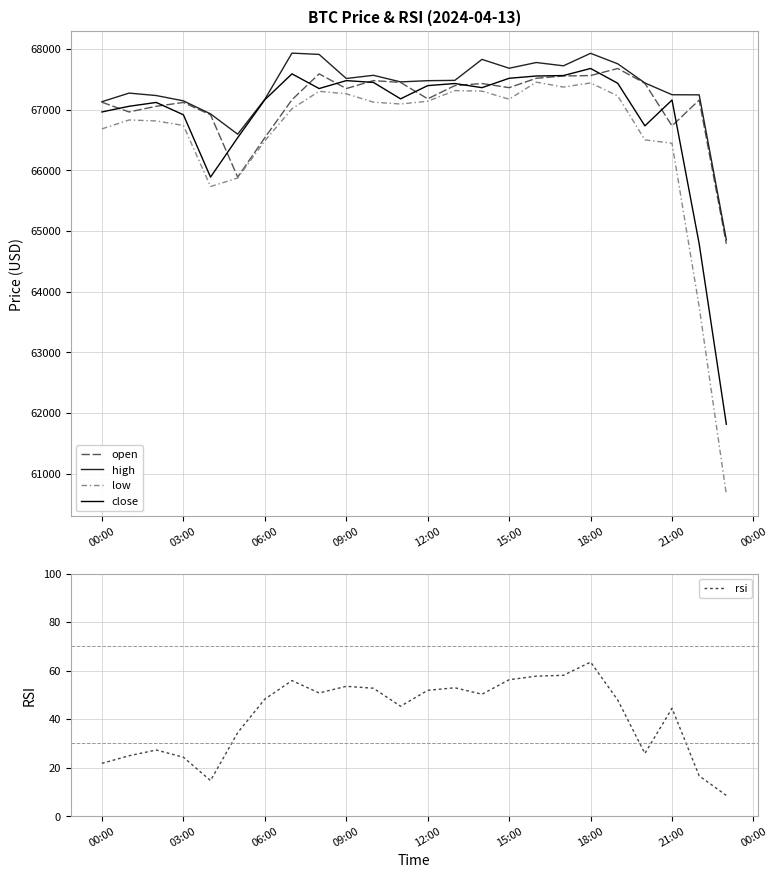

True or false: low has a value of 113885.0 at 09:00.

False